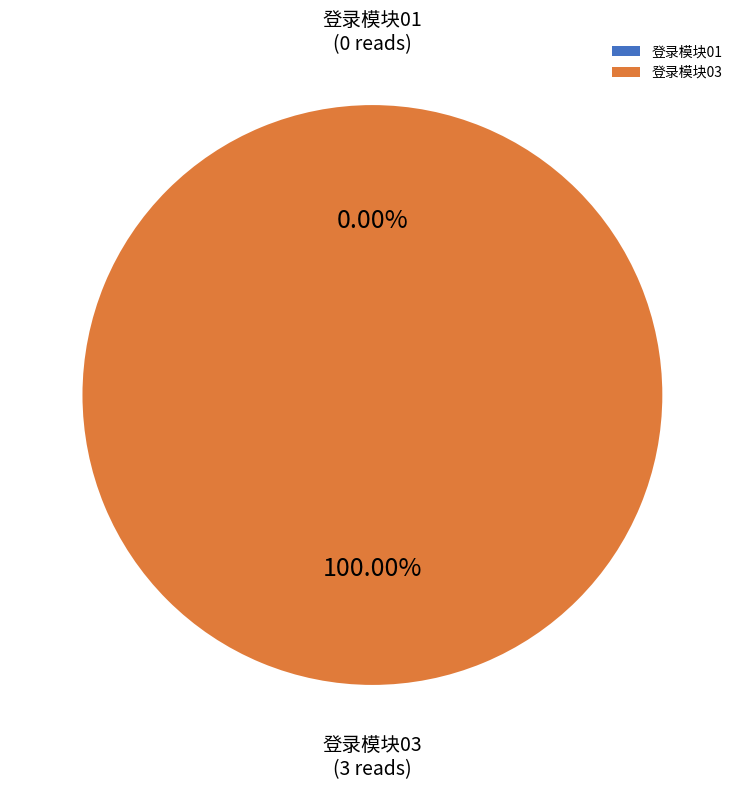

Does 登录模块03 represent more than half of the total?

Yes